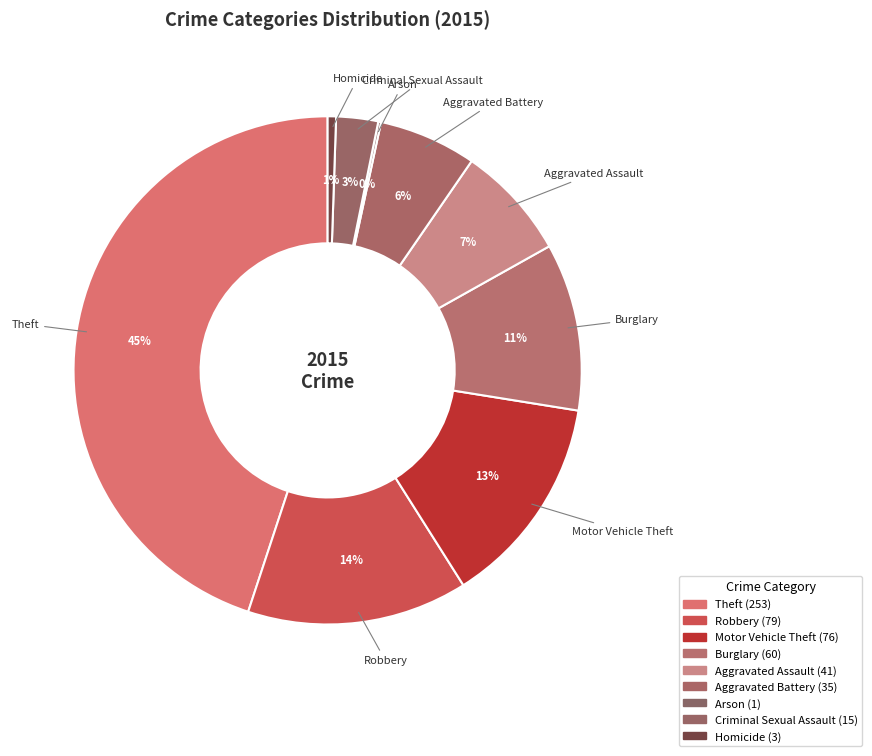

The Criminal Sexual Assault slice represents 3% of the pie. True or false?

True